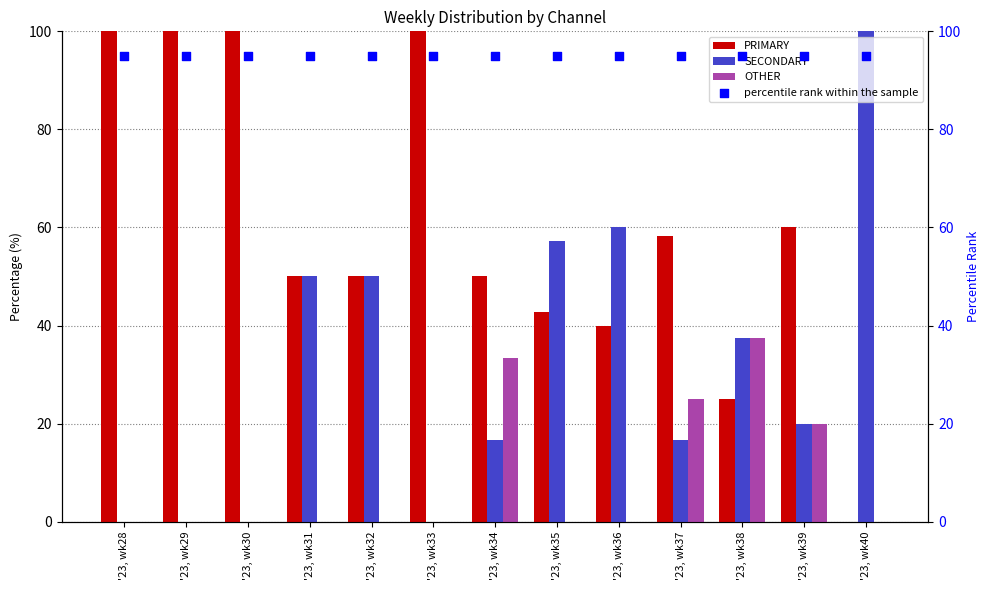

At which category is the sum across all series the highest?

'23, wk28